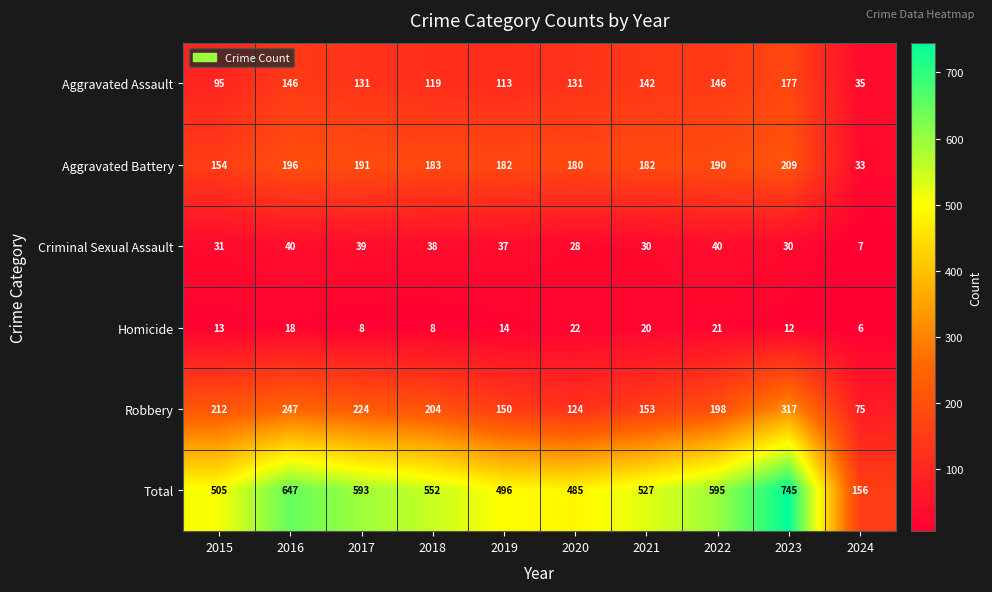

What is the minimum value for Robbery?

75